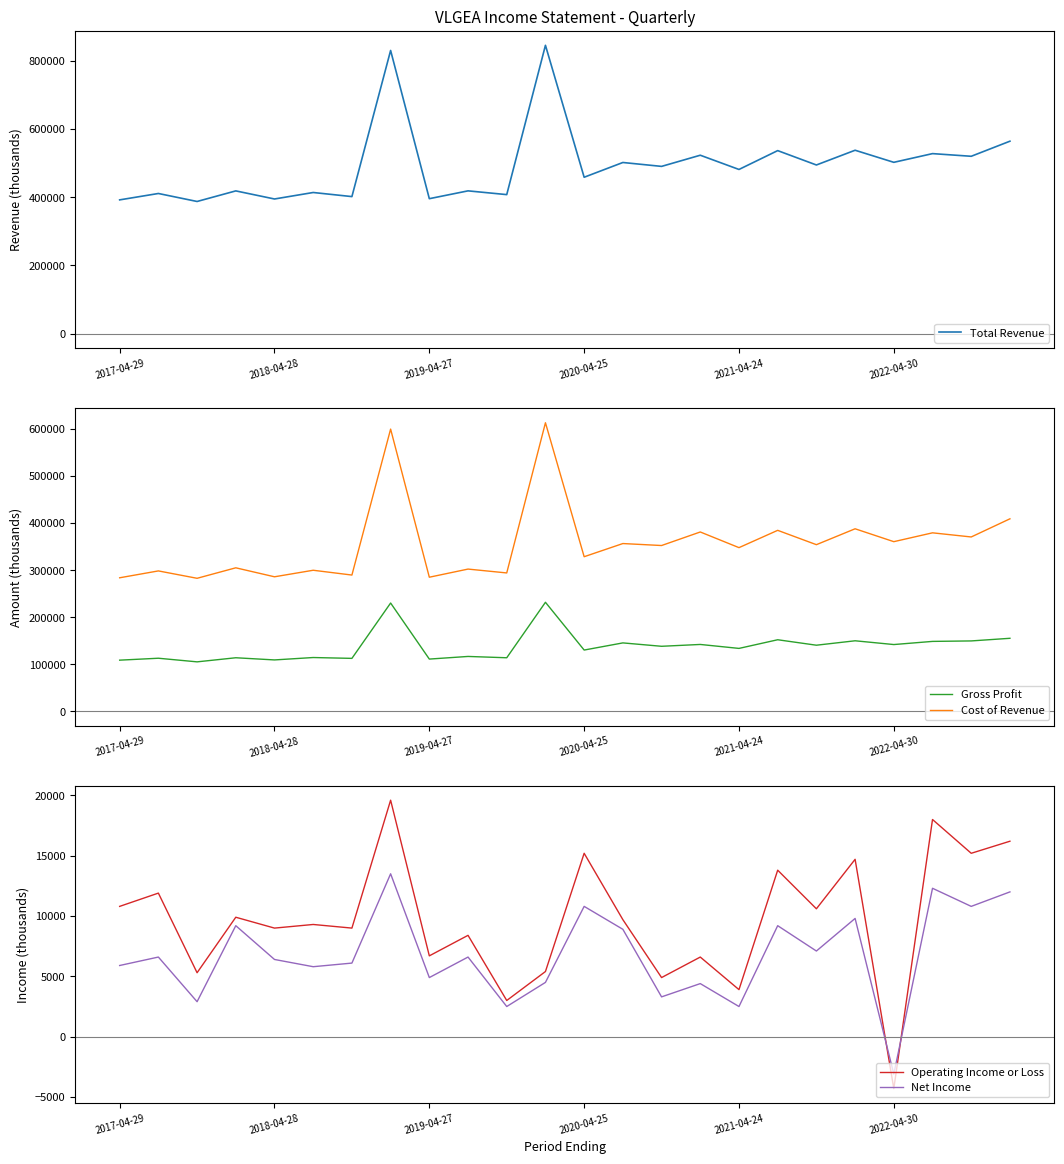

List the series in order of their peak value, lowest first.

Net Income, Operating Income or Loss, Gross Profit, Cost of Revenue, Total Revenue